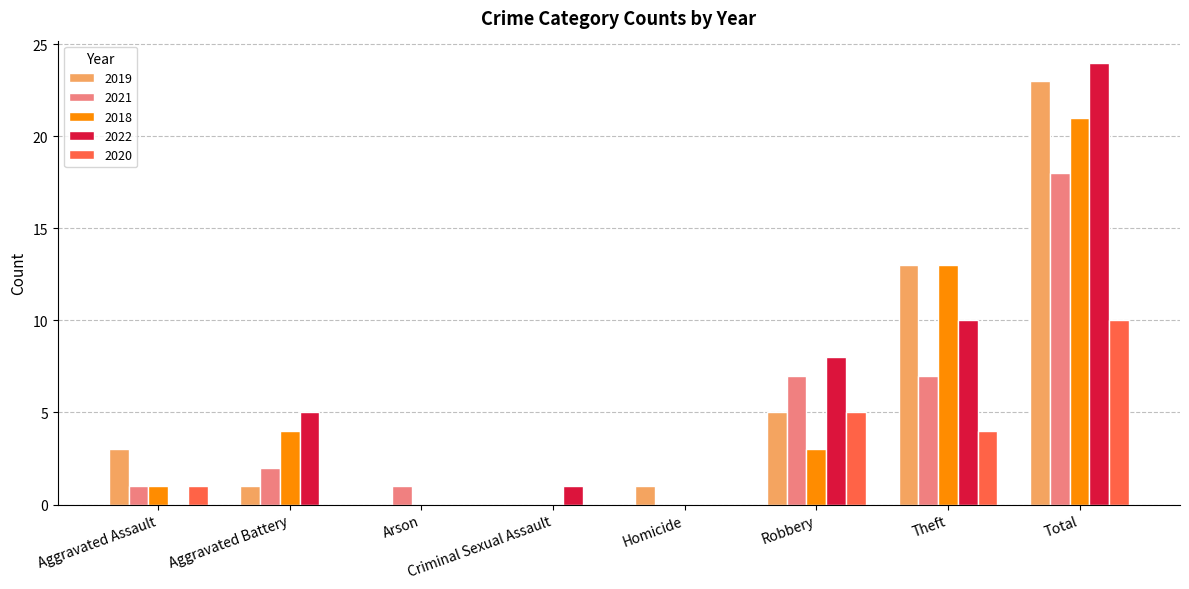

The 2022 series shows 10 at Theft. True or false?

True